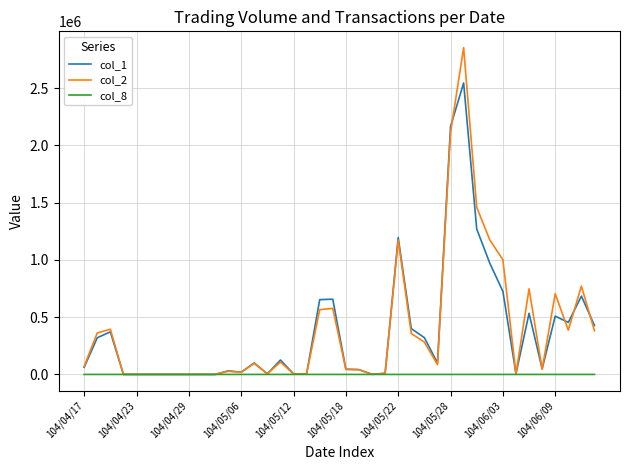

What is the maximum value shown in the chart?

2853190